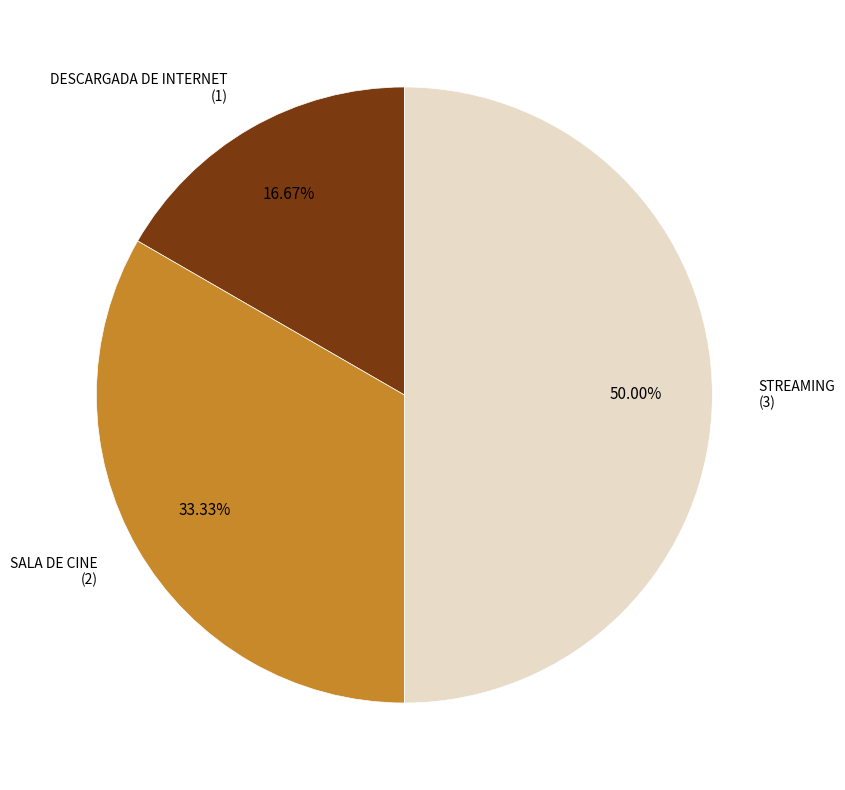

How many slices are in this pie chart?

3